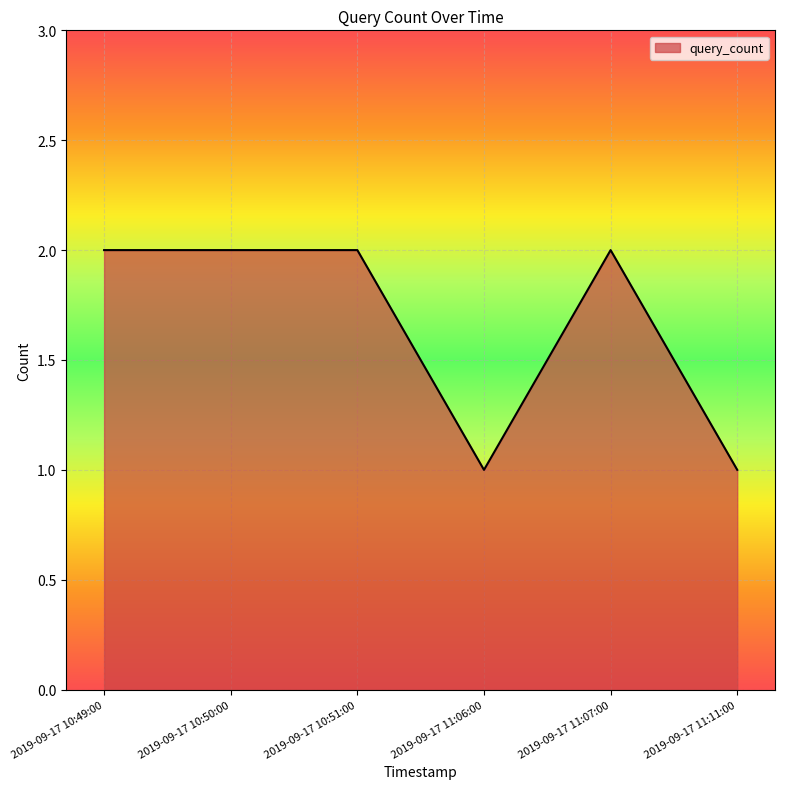

What is the sum of all values?

10